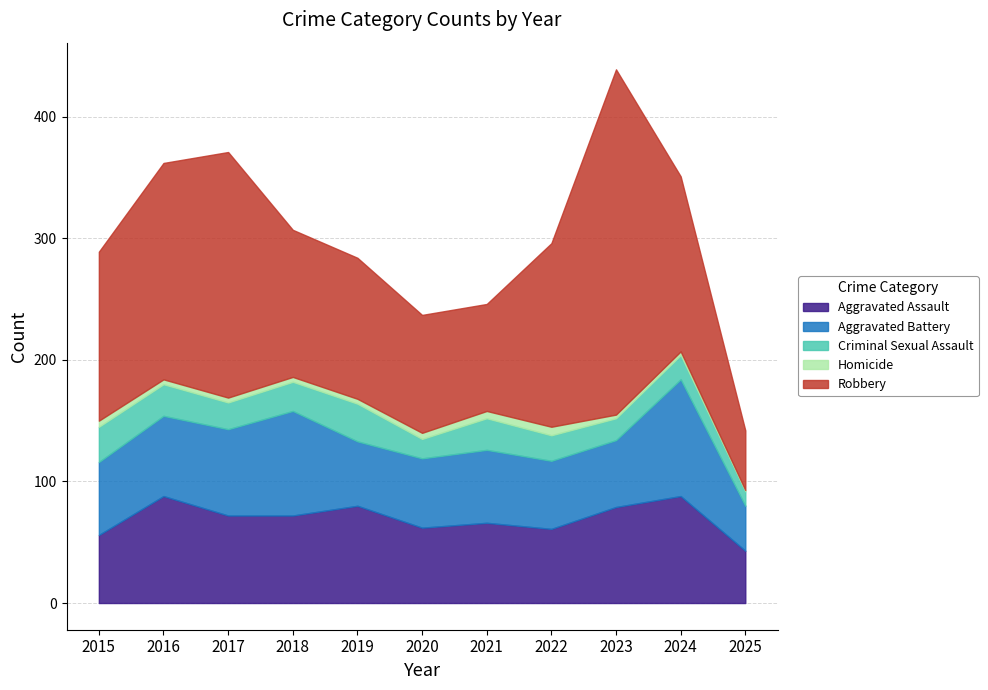

How many series are shown in this chart?

5